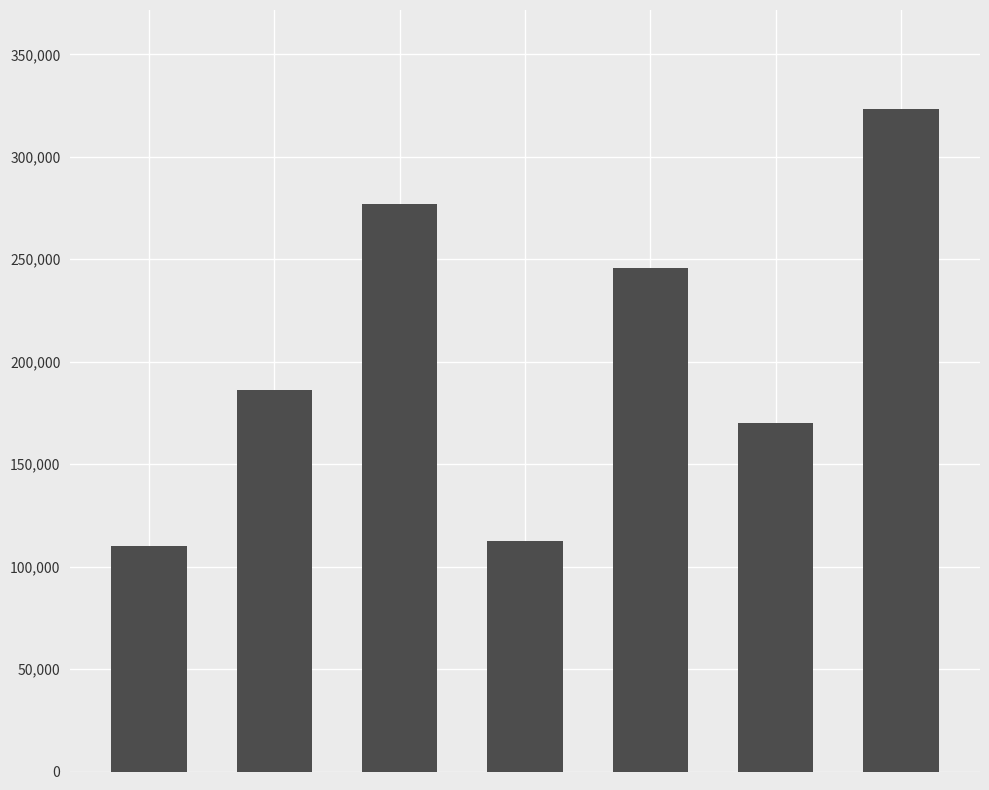

What is the value of the 1st bar from the left?

109918